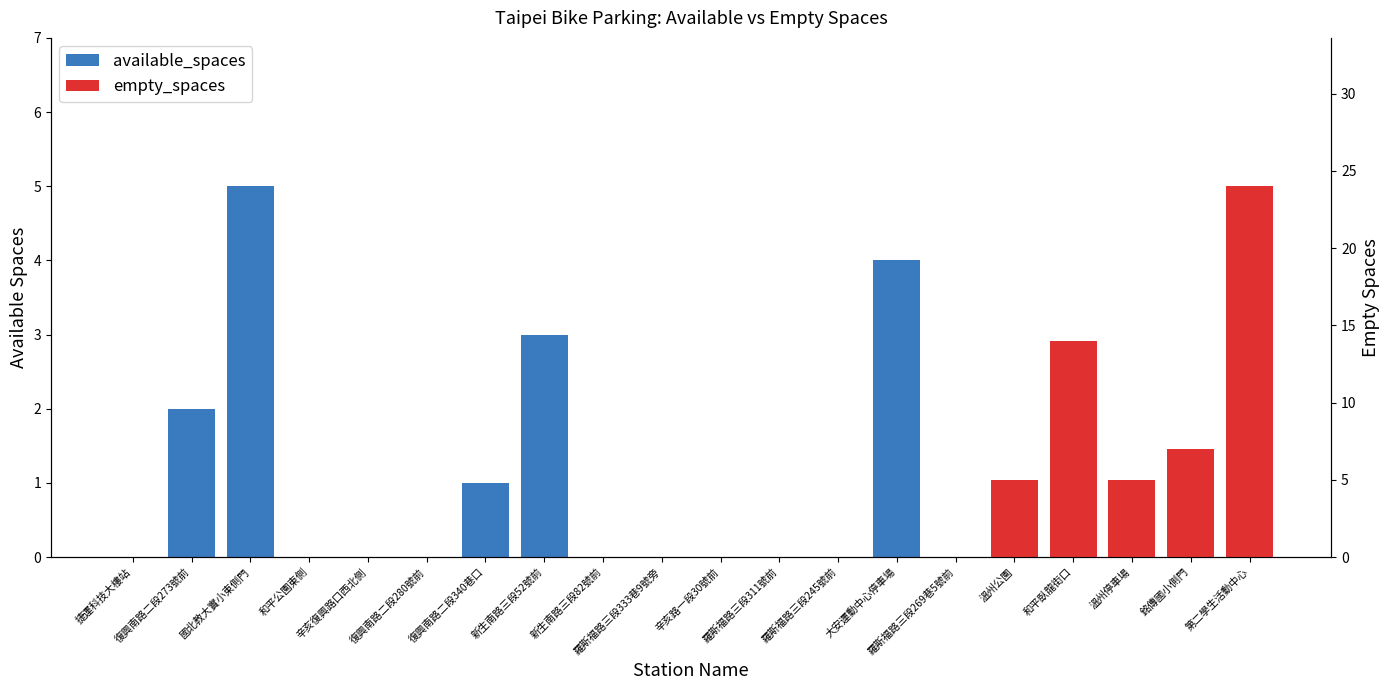

Are the bars horizontal?

No